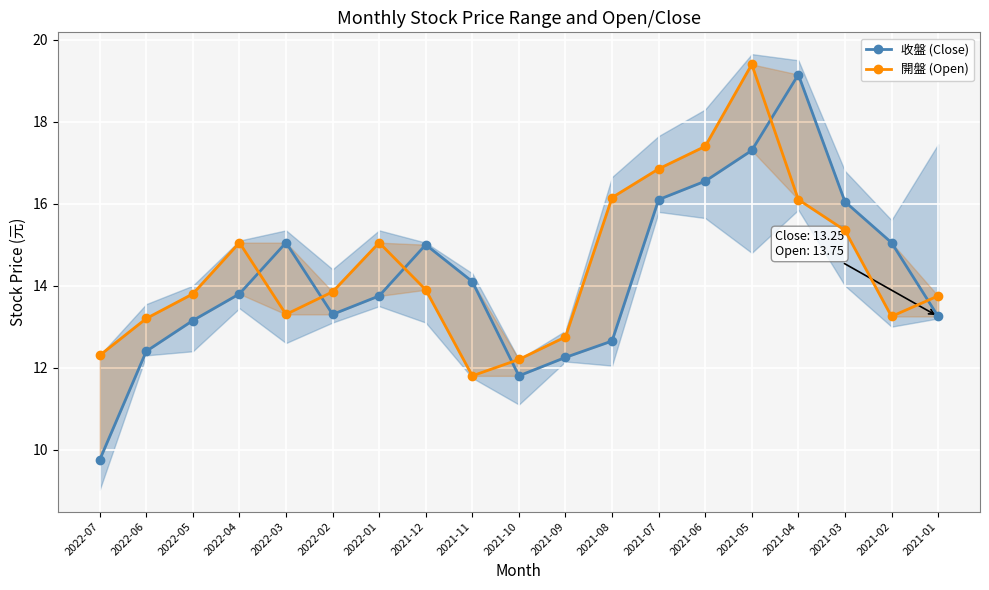

At which category does 開盤 (Open) reach its first local peak?

2022-04